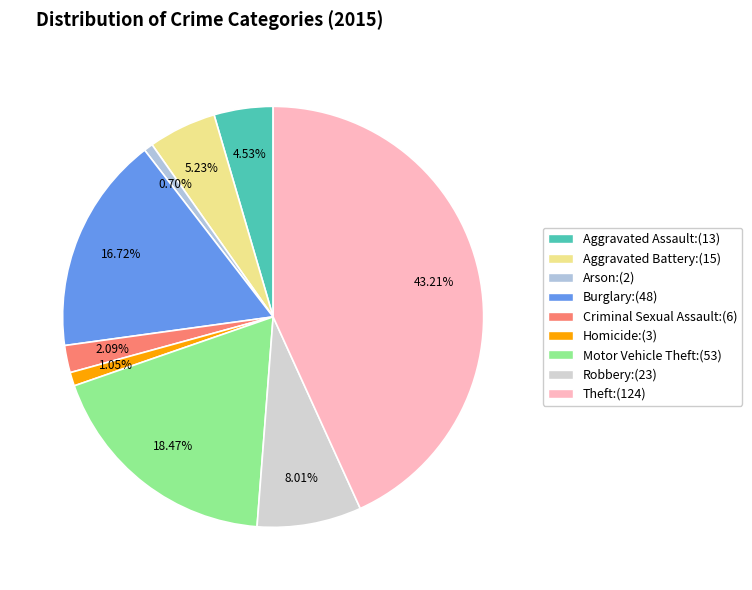

Is there a majority slice in this chart?

No